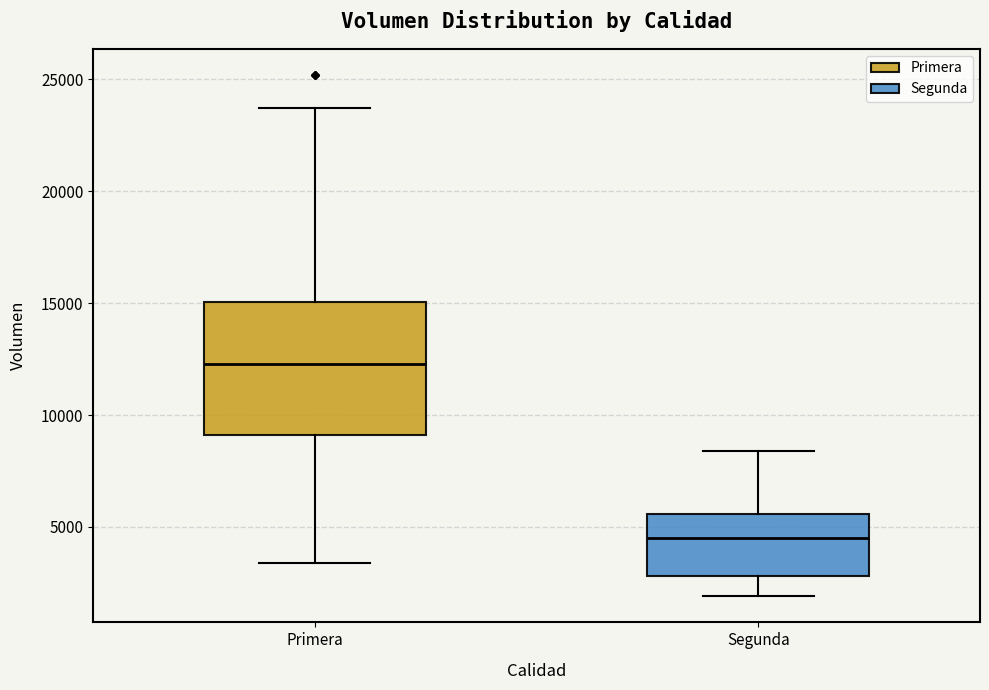

Which box has the lowest median line?

Segunda